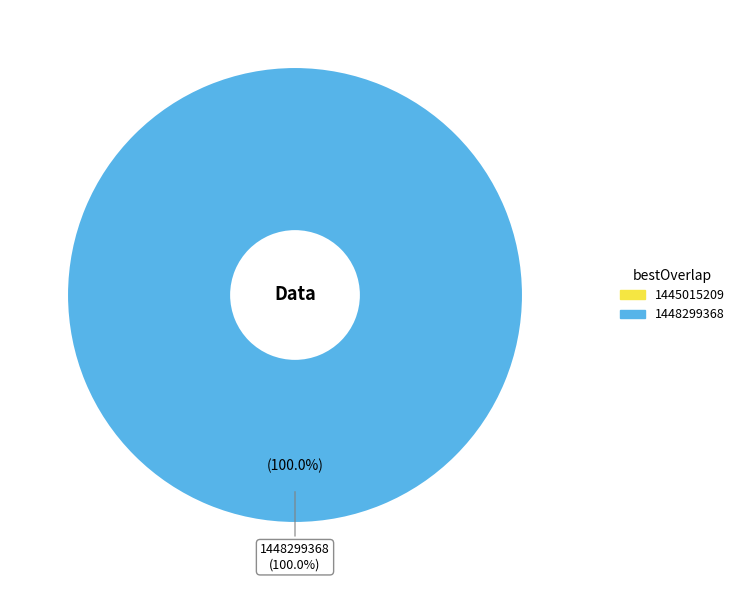

Count the number of slices in the pie.

2